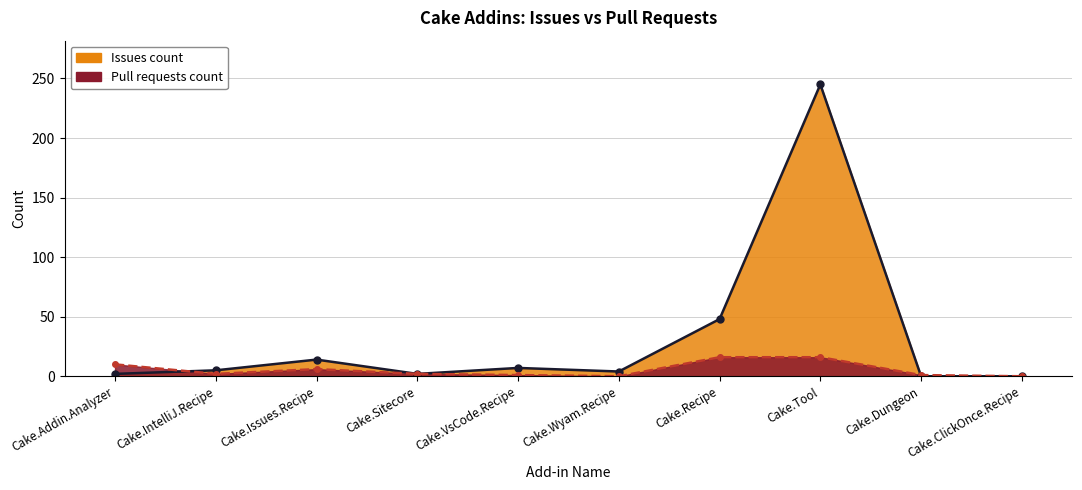

Reading left to right, extract all data points from this chart.

Issues count: Cake.Addin.Analyzer=2	Cake.IntelliJ.Recipe=5	Cake.Issues.Recipe=14	Cake.Sitecore=2	Cake.VsCode.Recipe=7	Cake.Wyam.Recipe=4	Cake.Recipe=48	Cake.Tool=245	Cake.Dungeon=0	Cake.ClickOnce.Recipe=0
Pull requests count: Cake.Addin.Analyzer=10	Cake.IntelliJ.Recipe=2	Cake.Issues.Recipe=6	Cake.Sitecore=2	Cake.VsCode.Recipe=1	Cake.Wyam.Recipe=0	Cake.Recipe=16	Cake.Tool=16	Cake.Dungeon=1	Cake.ClickOnce.Recipe=0